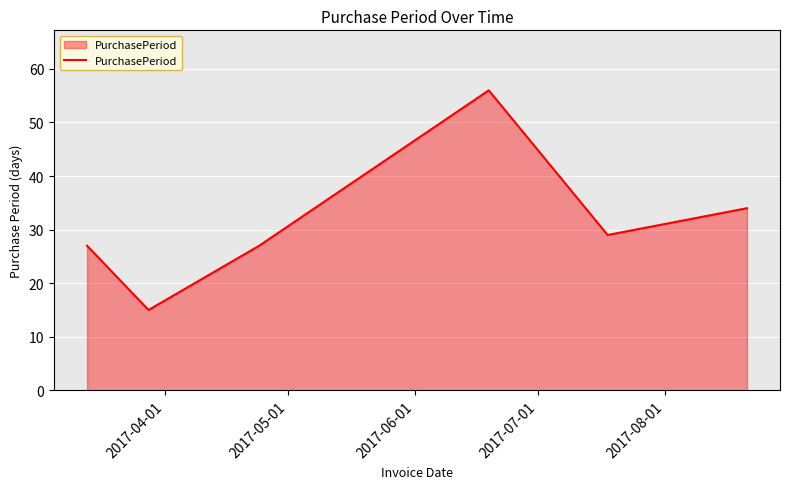

True or false: there are more than 2 points higher than both neighbors.

False